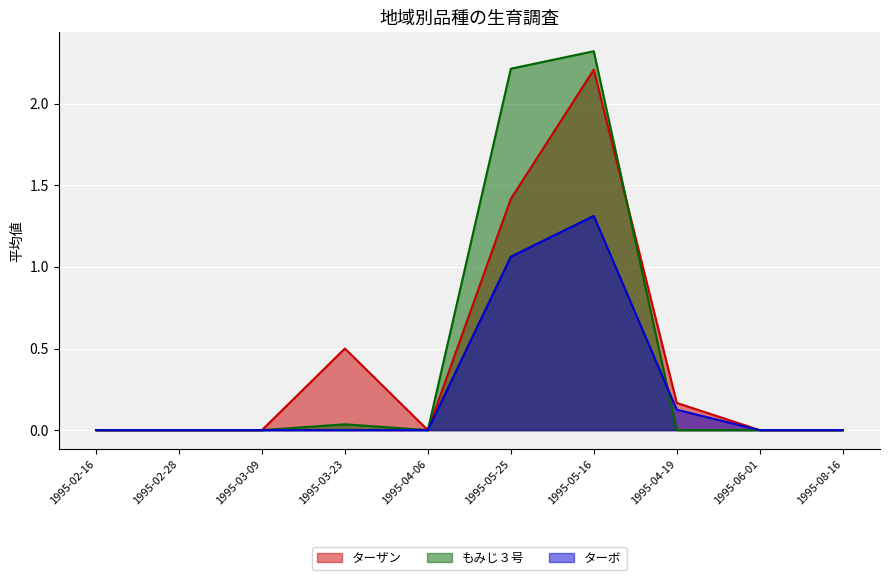

Between 1995-02-16 and 1995-03-23, which series saw the biggest shift?

ターザン